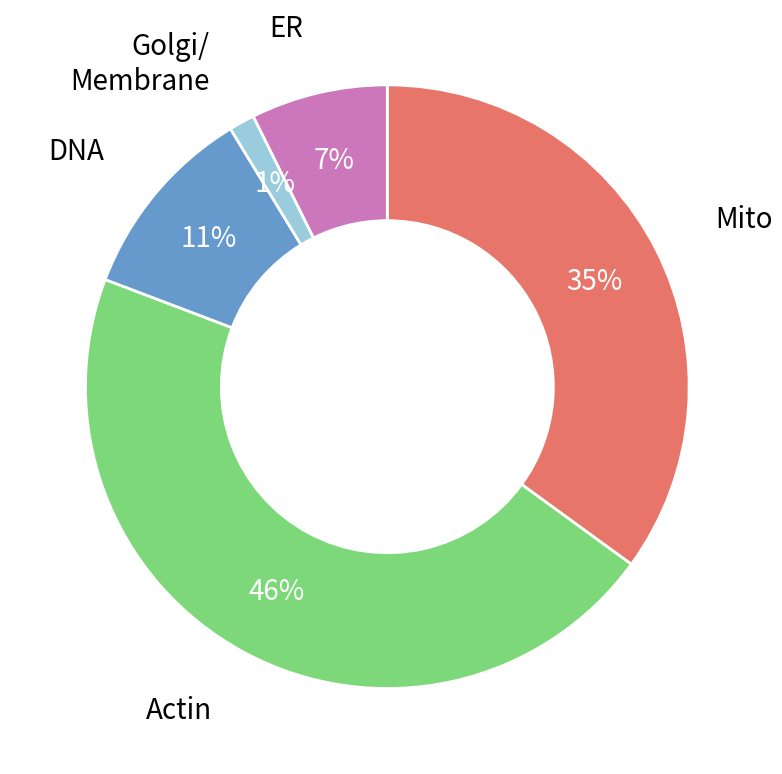

Is there any slice that represents more than half of the pie?

No